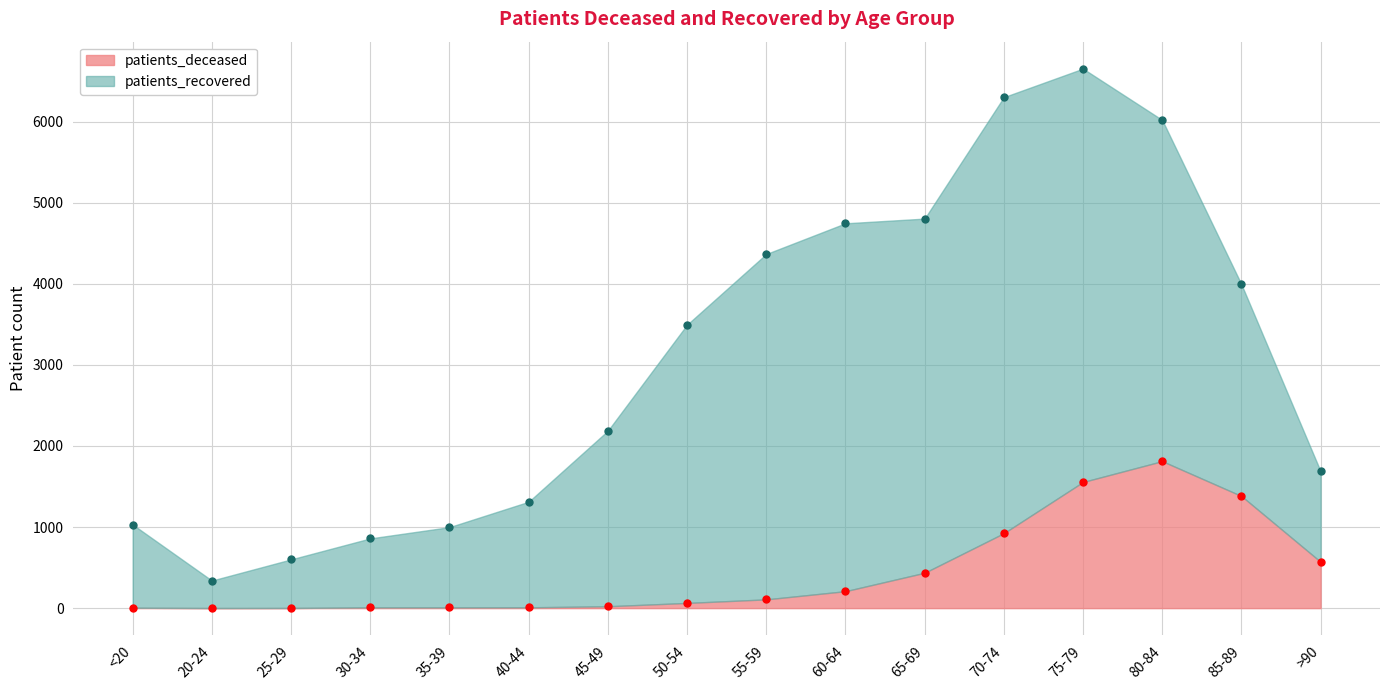

Where is the data nearest to the value 907?

70-74